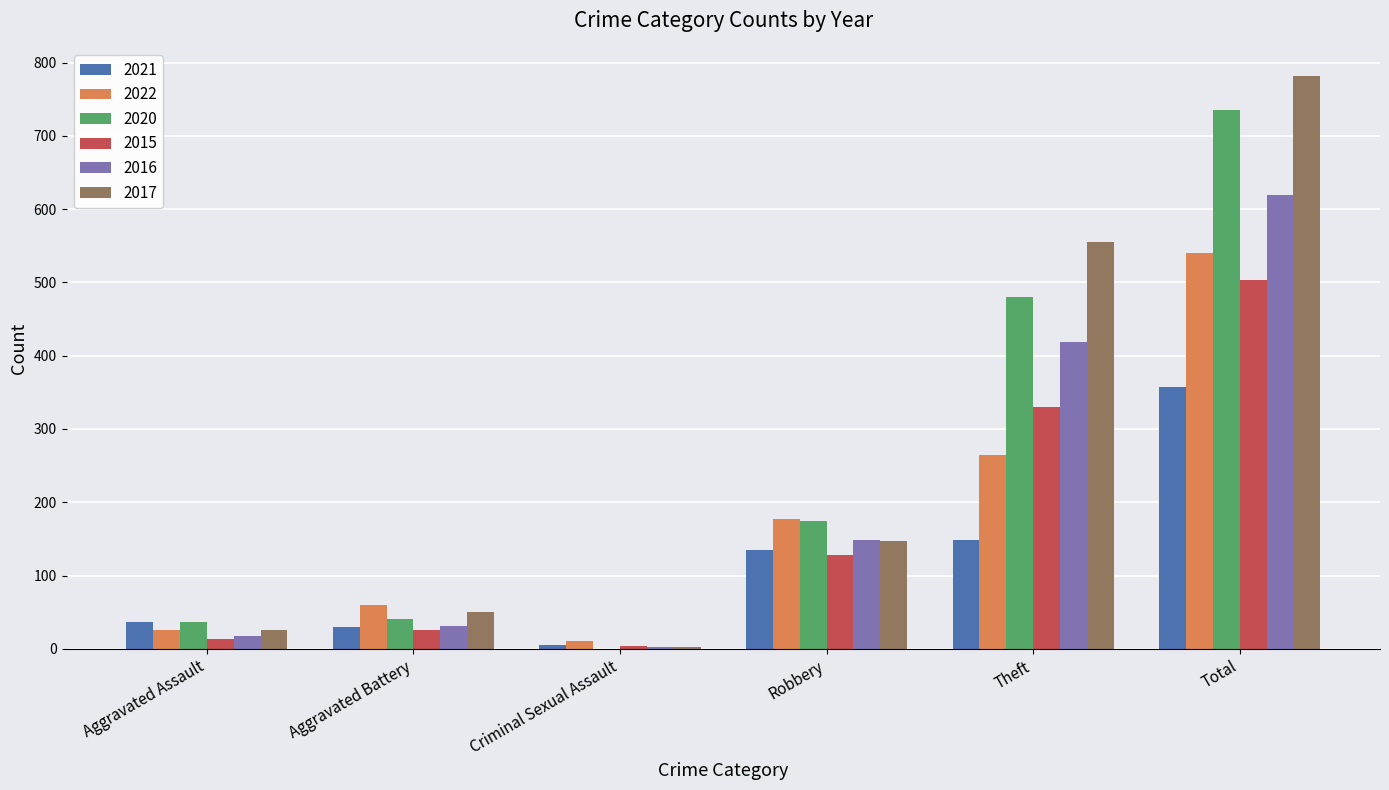

The value of 2021 at Theft is 149. True or false?

True